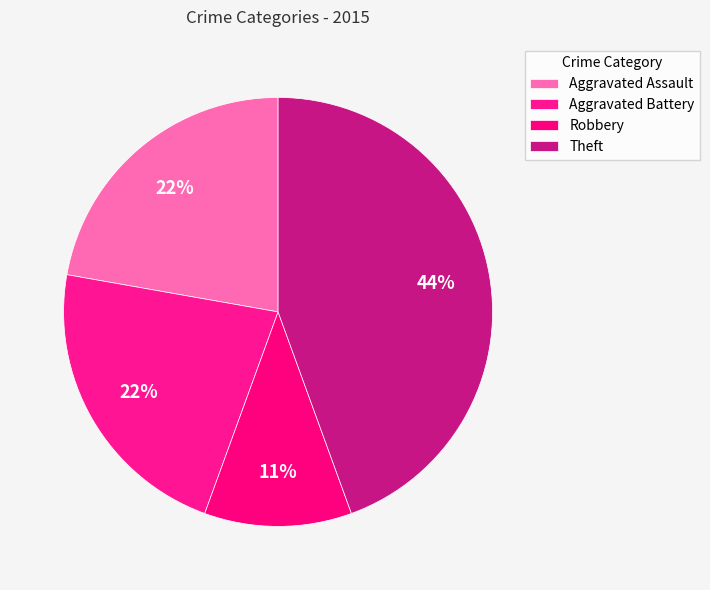

True or false: Aggravated Assault accounts for 30% of the total.

False